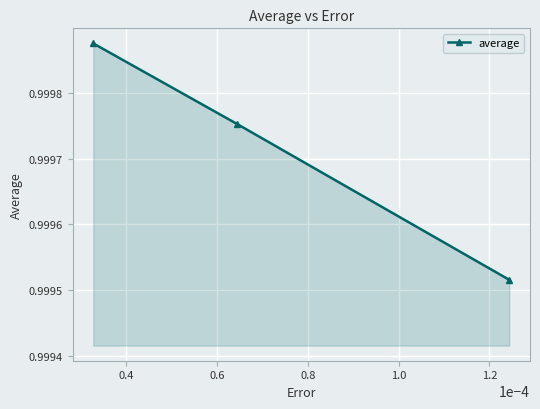

How many values are between 0 and 1?

3